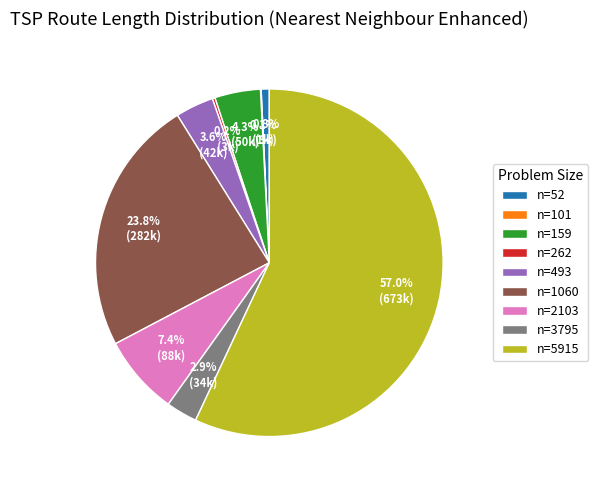

What percentage do n=52 and n=1060 together represent?

24.6%